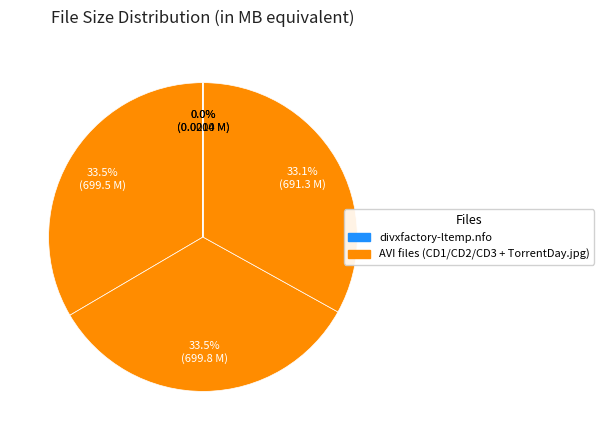

Which slice is the smallest?

divxfactory-ltemp.nfo